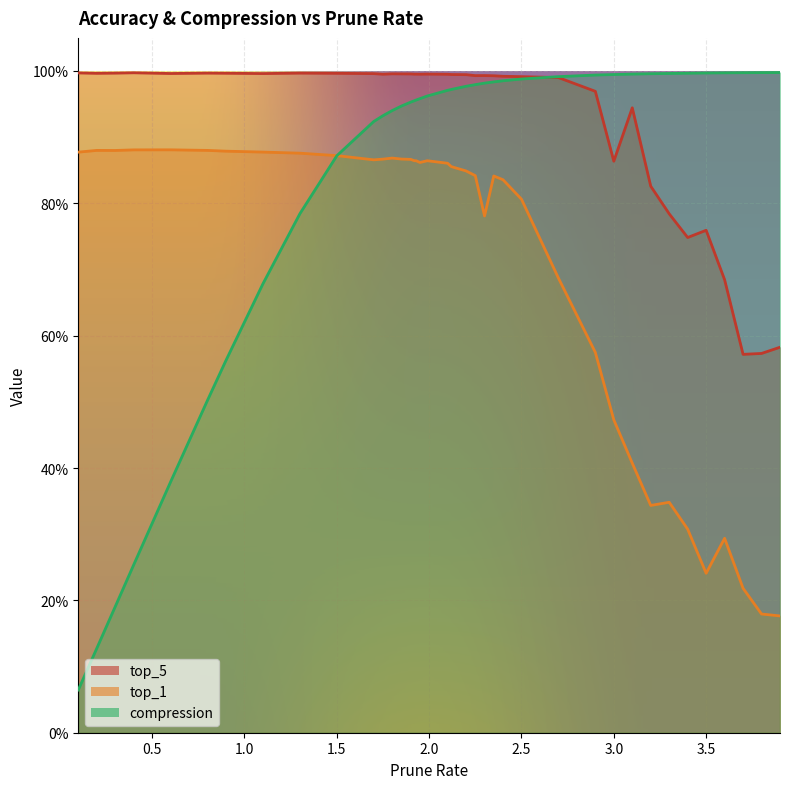

Which series changed the most between 2.12 and 3.7?

top_1